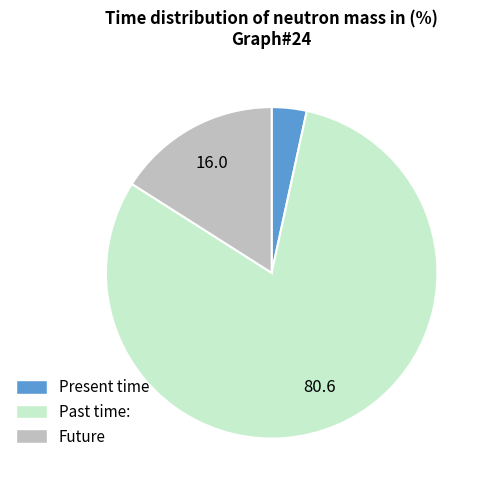

Count the number of slices in the pie.

3